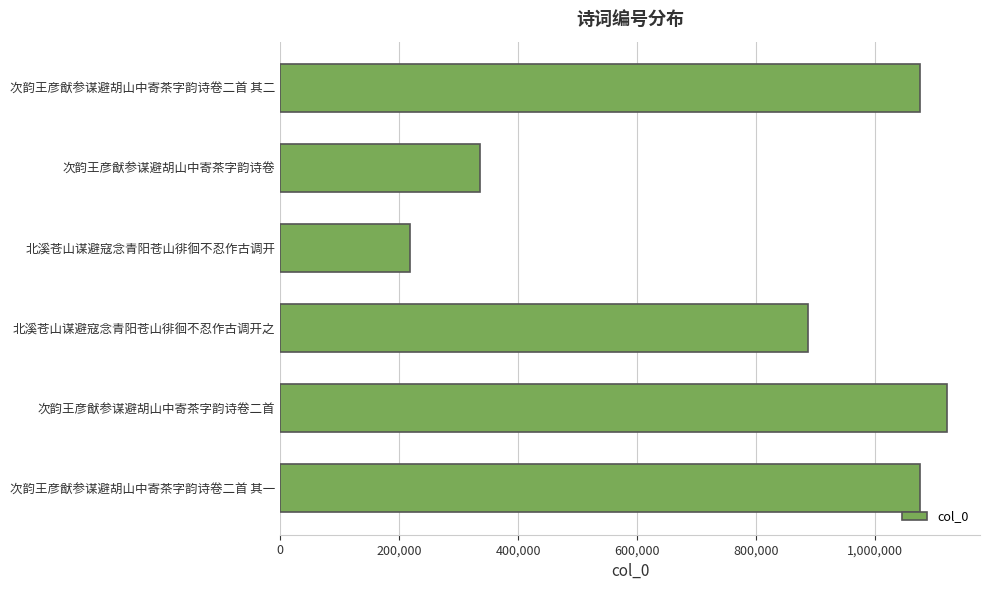

At which category does the chart reach its minimum across all series?

北溪苍山谋避寇念青阳苍山徘徊不忍作古调开